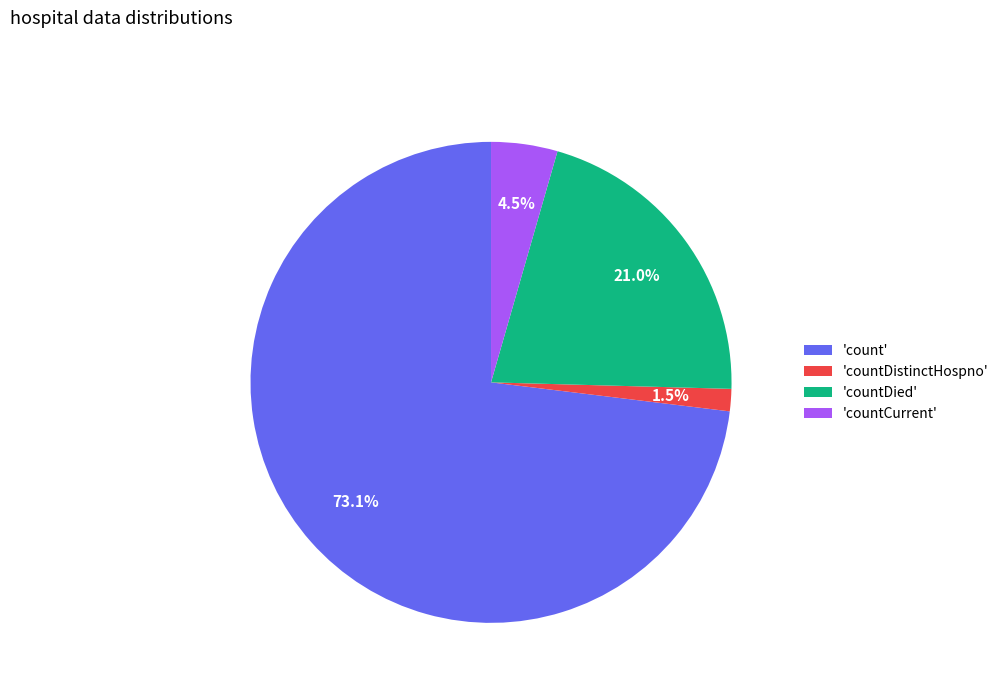

Combined, what portion of the pie is 'countCurrent' and 'countDistinctHospno'?

6.0%